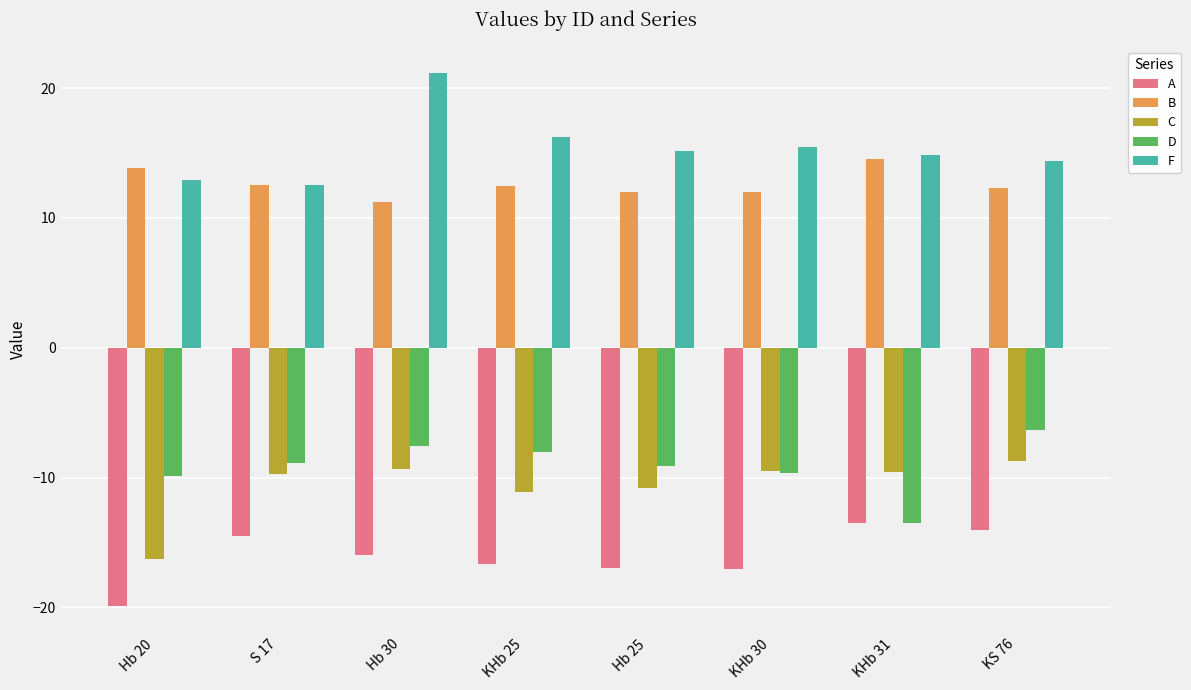

Which series has the largest total across all categories?

F